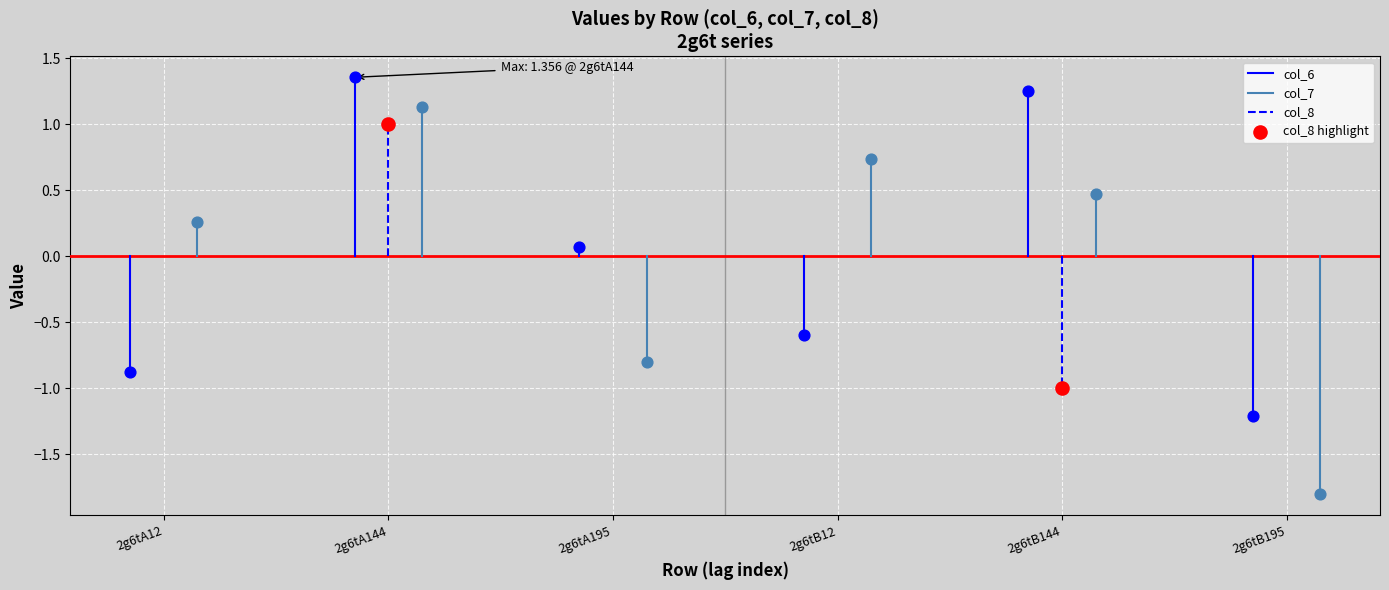

Which series has the largest Y range (max minus min)?

col_7